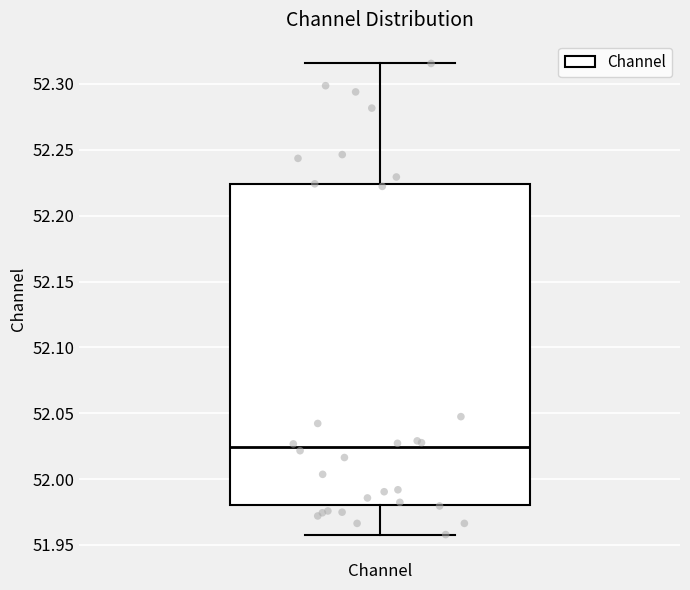

Where does the median line of the box for Channel sit on the y-axis? The values are not printed on the chart, so give them approximately, as read against the axis.

52.025